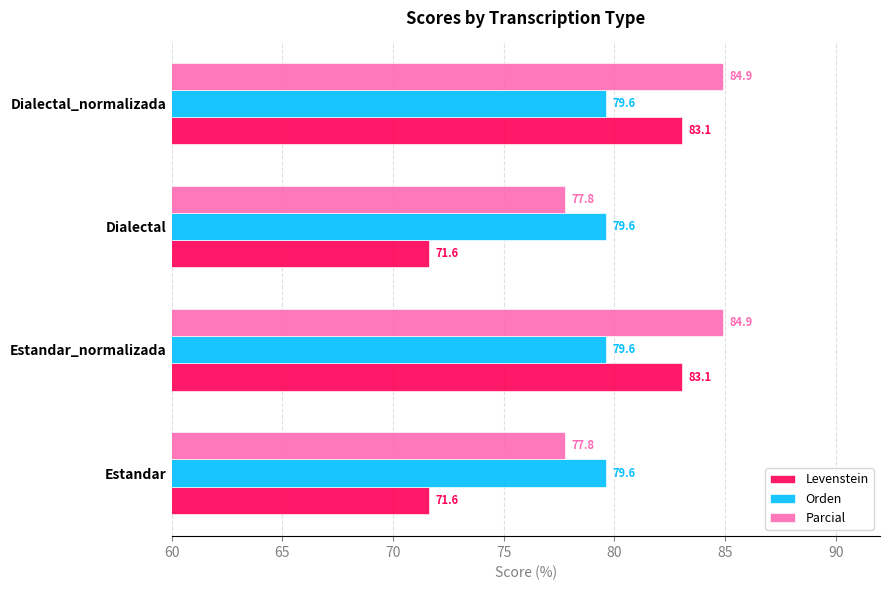

What is the spread (max minus min) of values at Dialectal_normalizada?

5.3